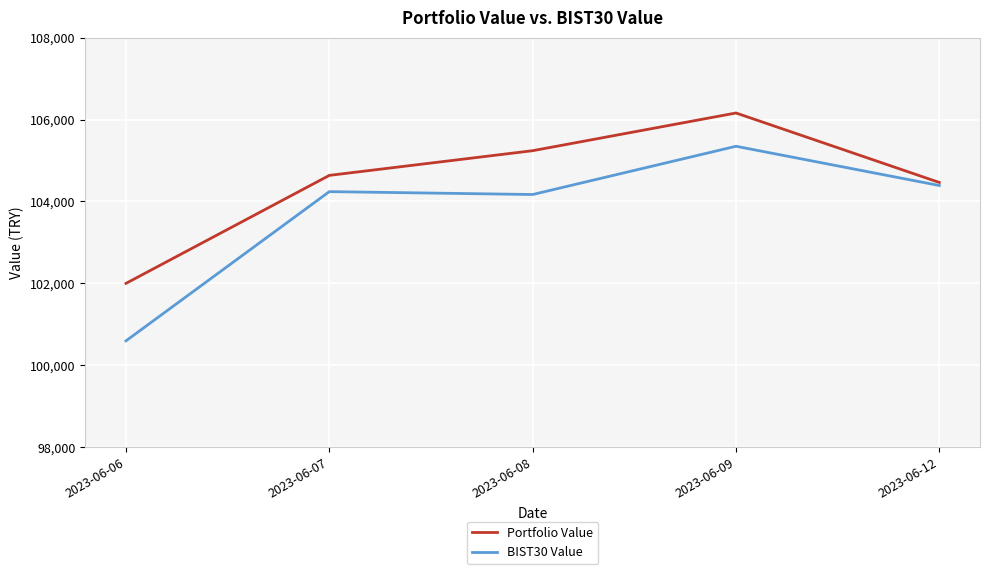

Where is the first local minimum for BIST30 Value?

2023-06-08